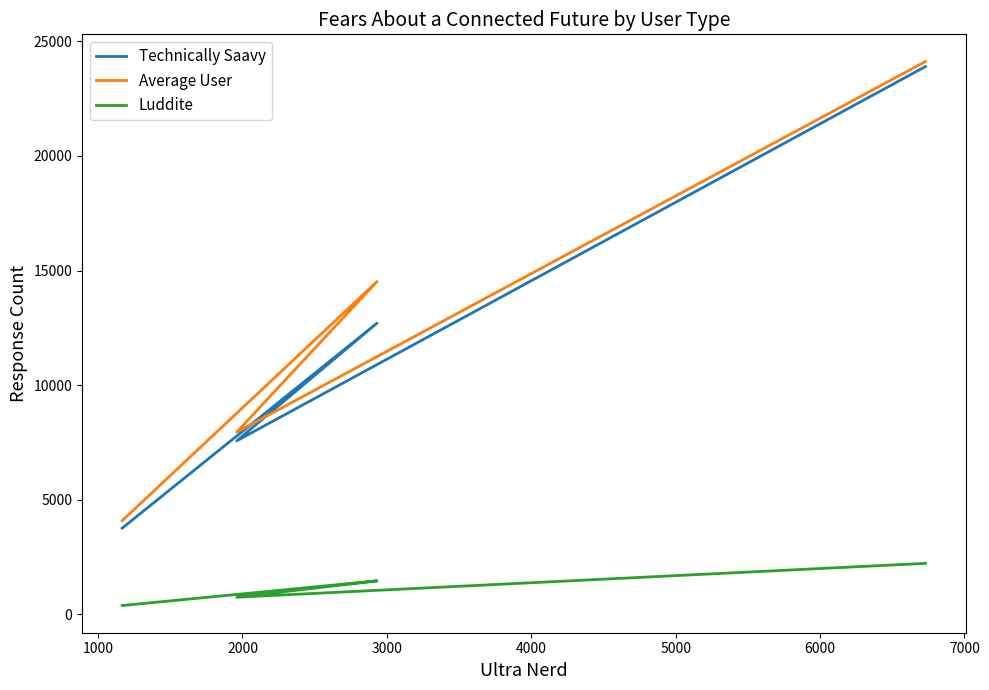

Is it true that Average User equals 24723 at 2000?

False